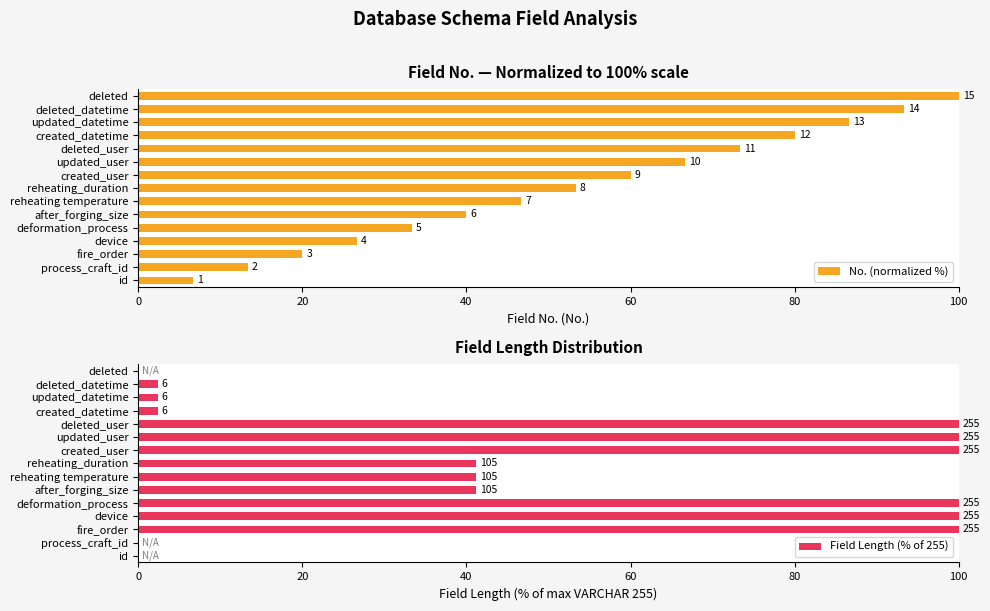

Are the bars horizontal?

Yes